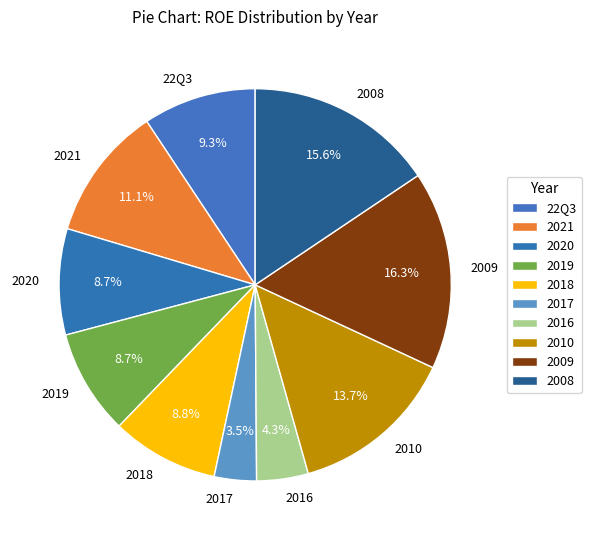

Count the number of slices in the pie.

10